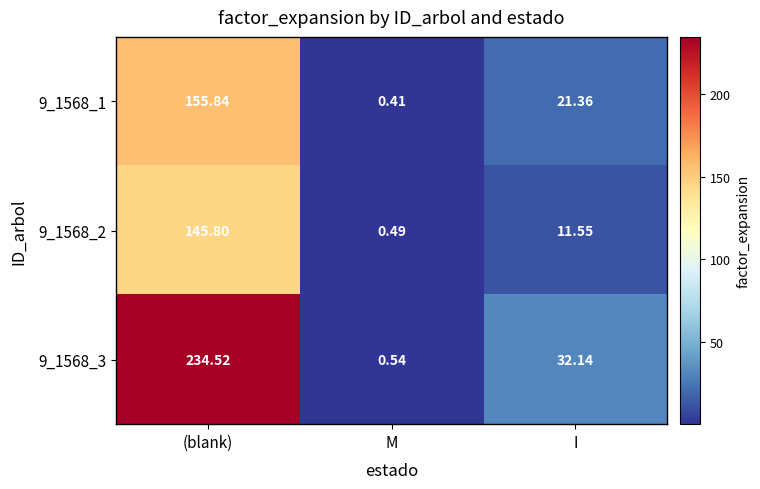

List the series in order of their peak value, highest first.

9_1568_3, 9_1568_1, 9_1568_2